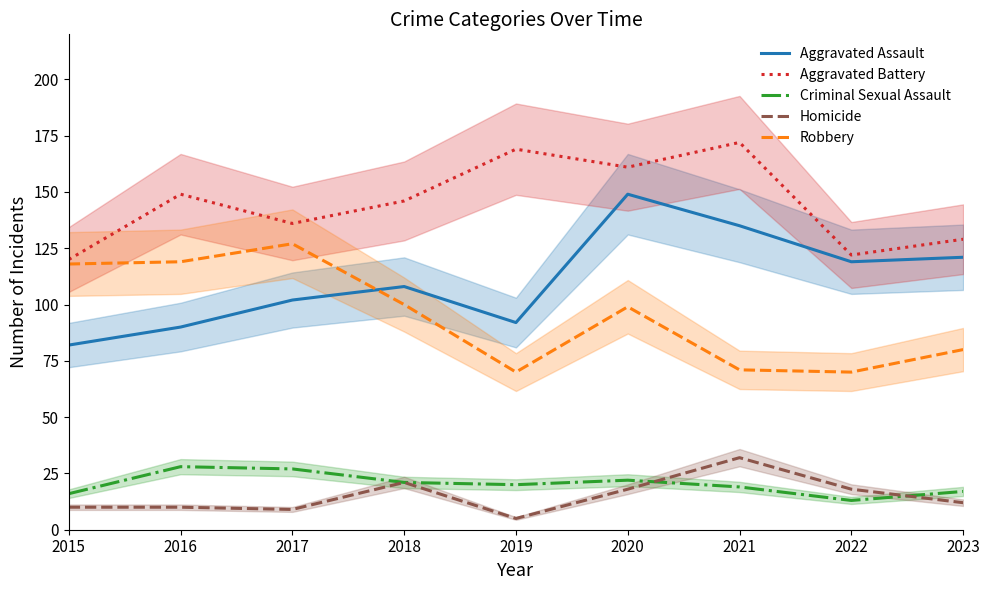

Does the chart display data point markers on the line(s)?

No